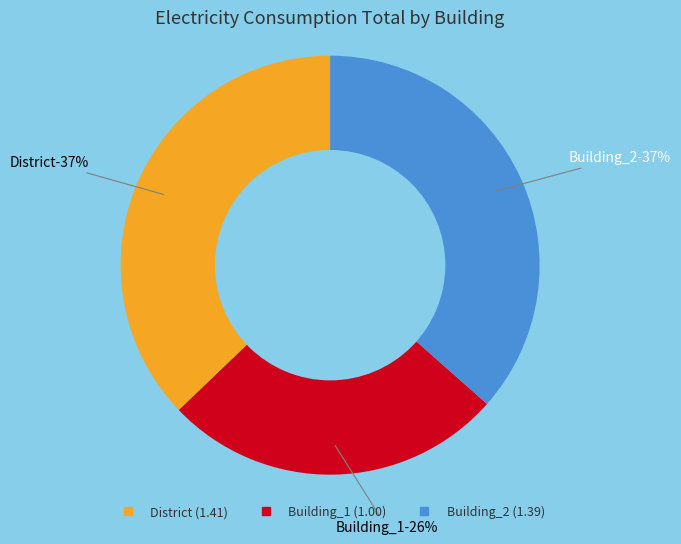

Does any single category account for the majority?

No